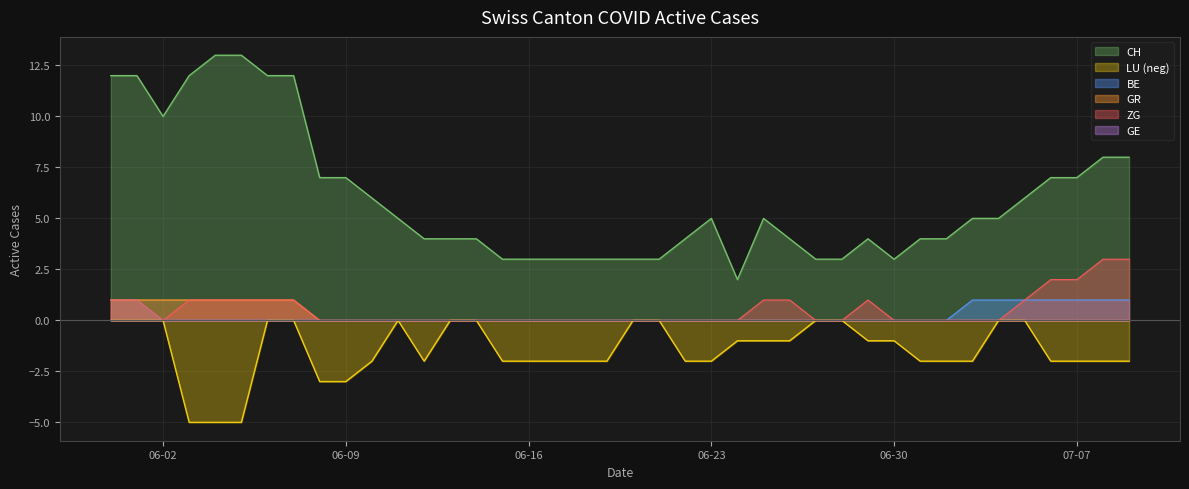

What is the maximum value for CH?

13